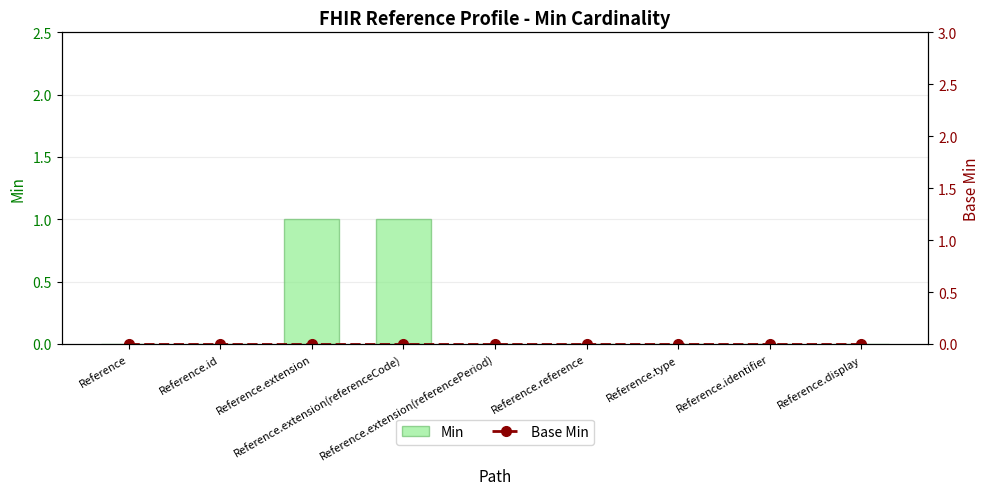

What is the difference between the maximum and minimum values in the Min series?

1